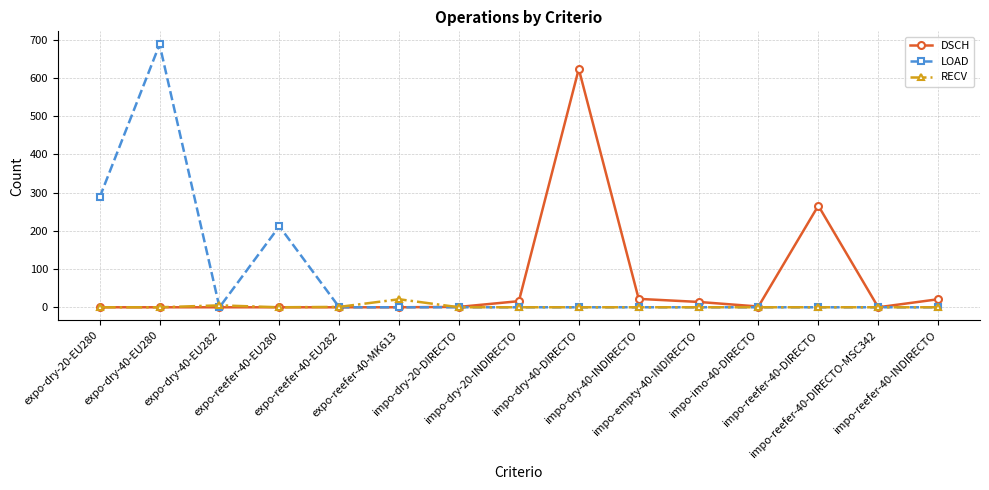

In DSCH, how many points are higher than both neighbors (excluding endpoints)?

2